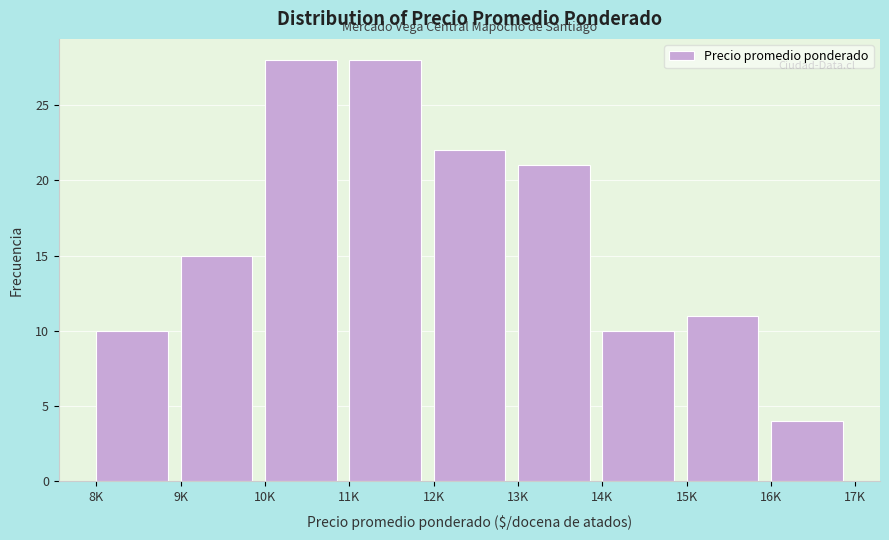

Reading right to left, extract all data points from this chart.

4	11	10	21	22	28	28	15	10